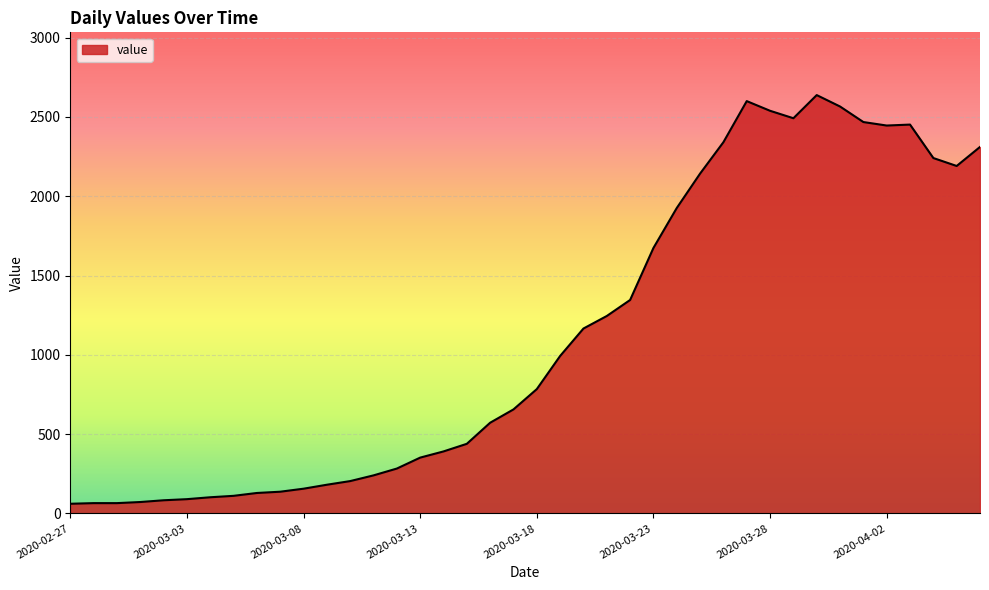

What is the greatest value displayed?

2638